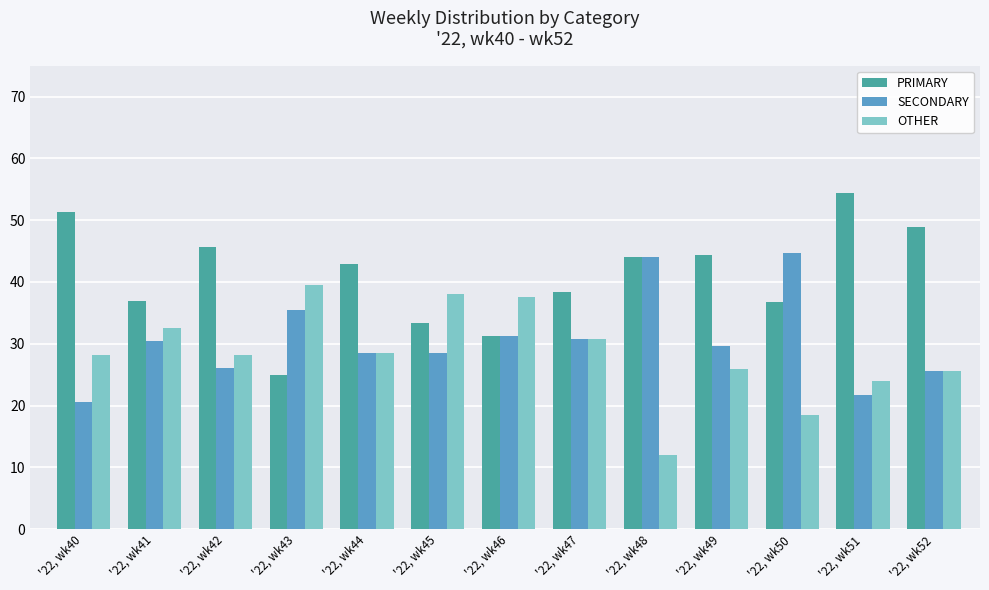

Are the bars horizontal?

No